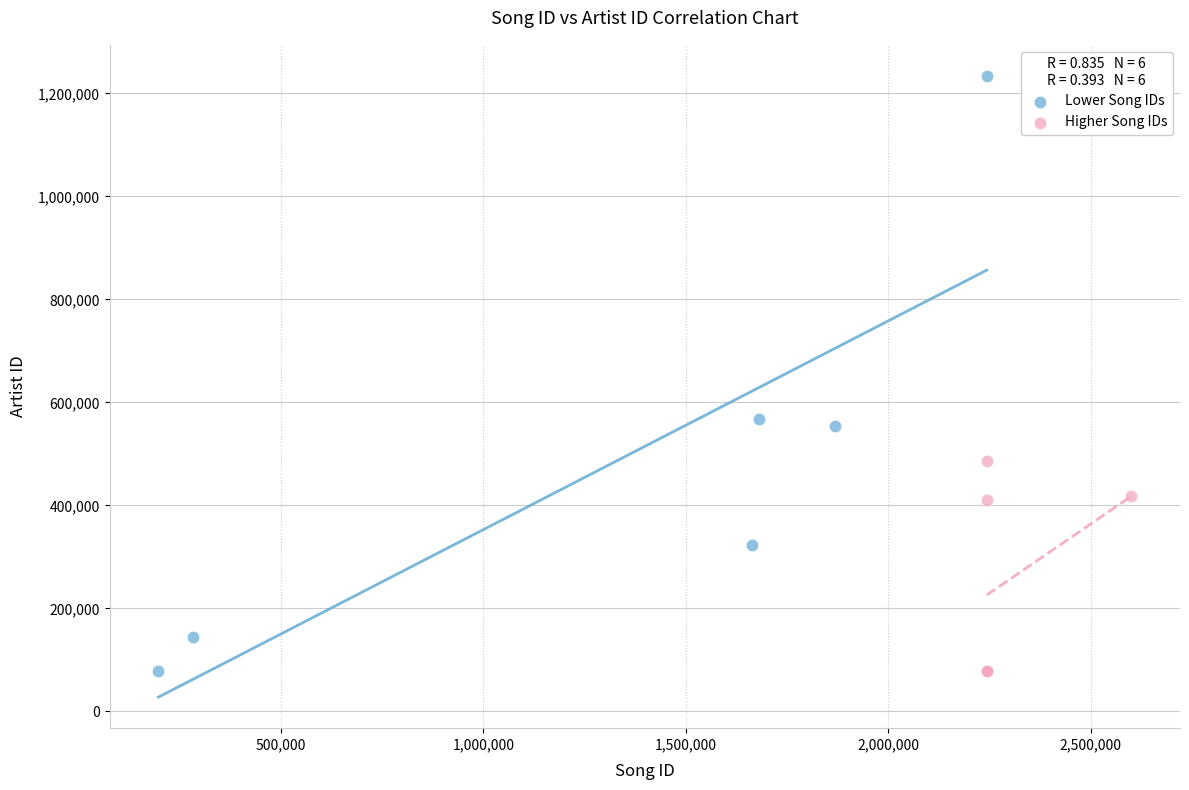

Which series has the largest Y range (max minus min)?

Lower Song IDs